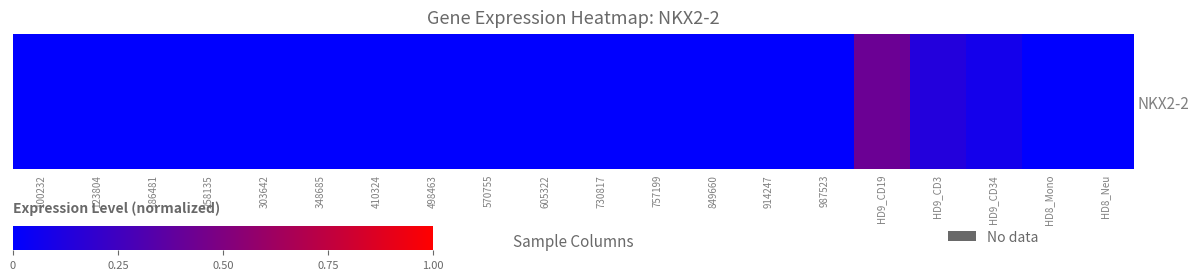

List the labels in order of value, smallest first.

100232, 123804, 186481, 258135, 303642, 348685, 410324, 498463, 570755, 605322, 730817, 757199, 849660, 914247, 987523, HD8_Mono, HD8_Neu, HD9_CD34, HD9_CD3, HD9_CD19